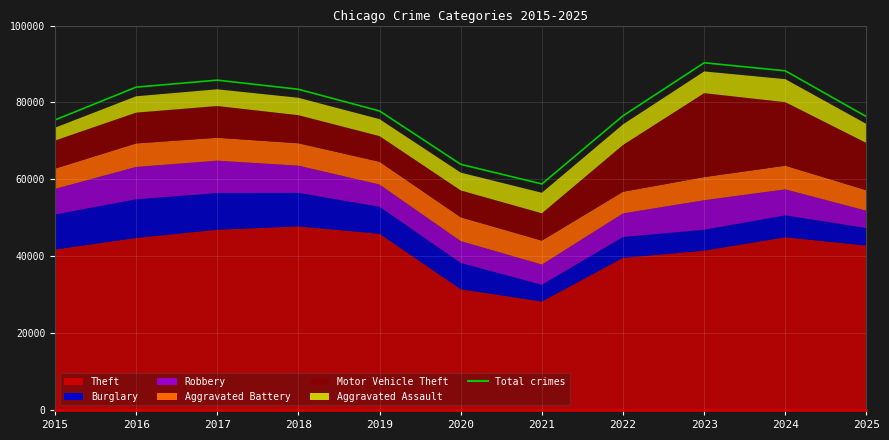

Rank the categories by value from highest to lowest.

2023, 2024, 2017, 2016, 2018, 2019, 2022, 2025, 2015, 2020, 2021